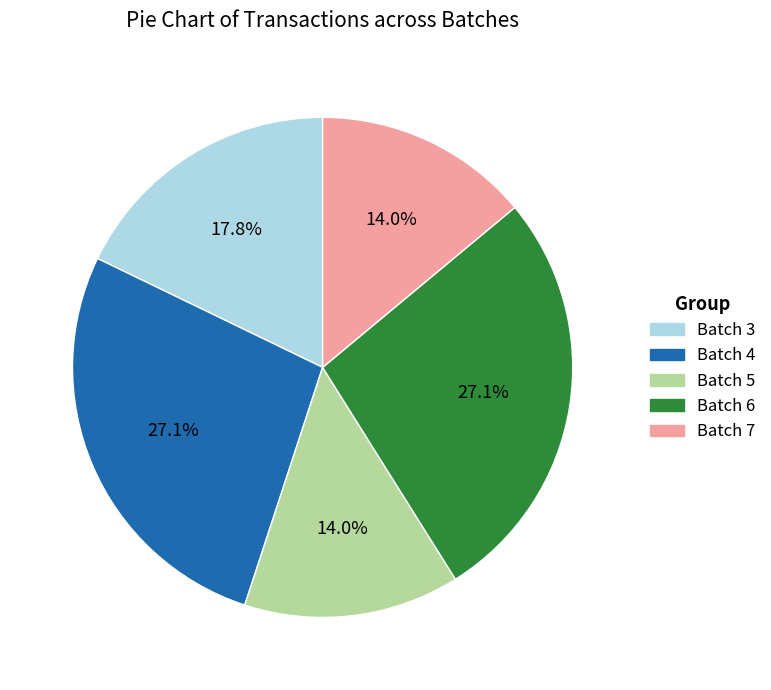

To the nearest percent, what is the difference between the largest and smallest slice percentages?

13%